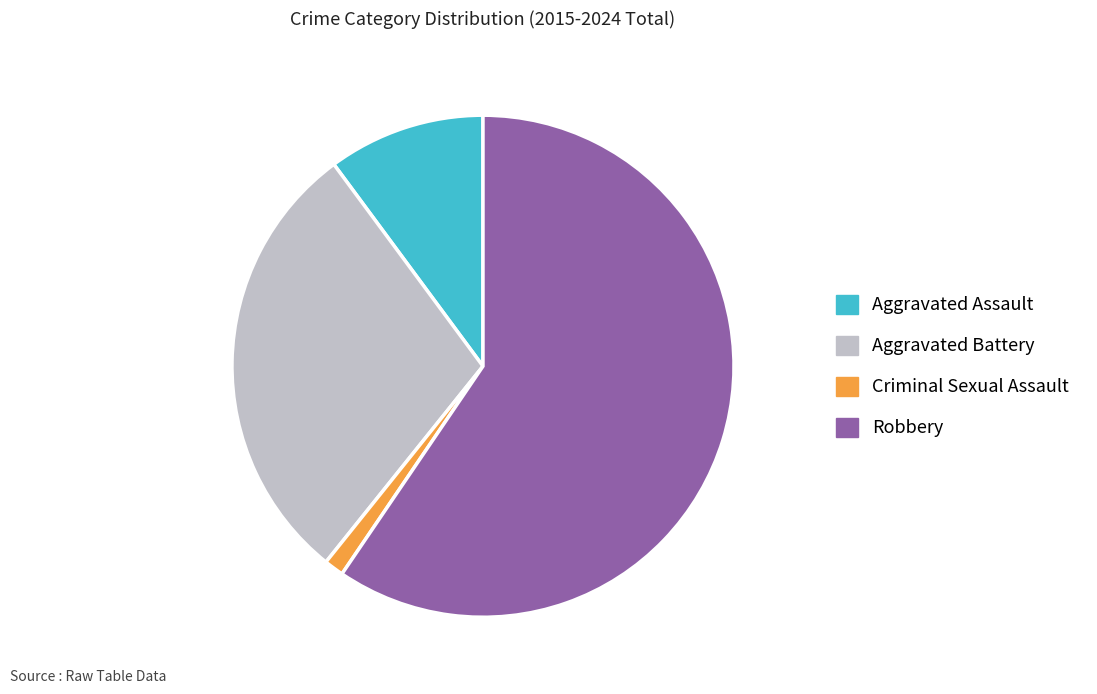

Does Aggravated Assault account for over 50% of the chart?

No